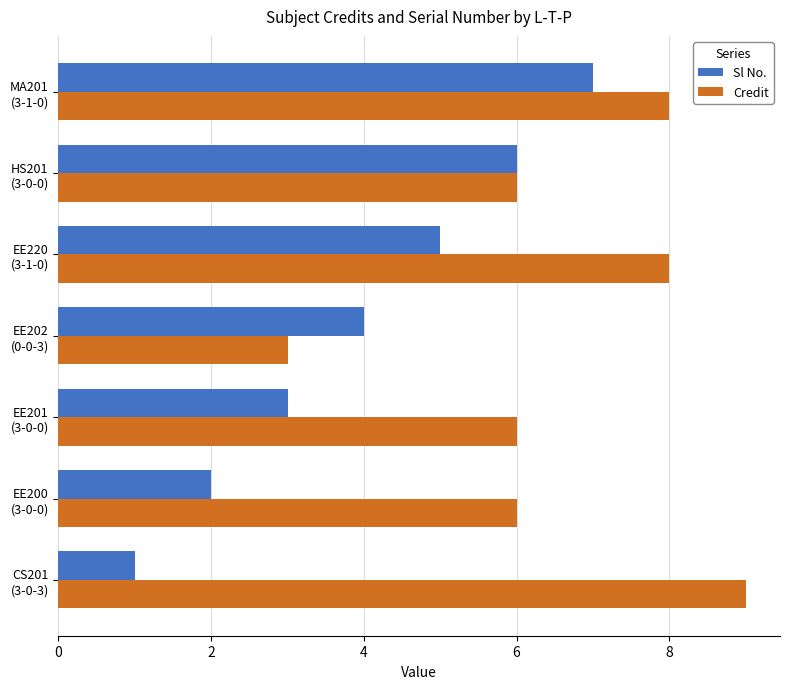

Rank the series by their maximum value, from lowest to highest.

Sl No., Credit